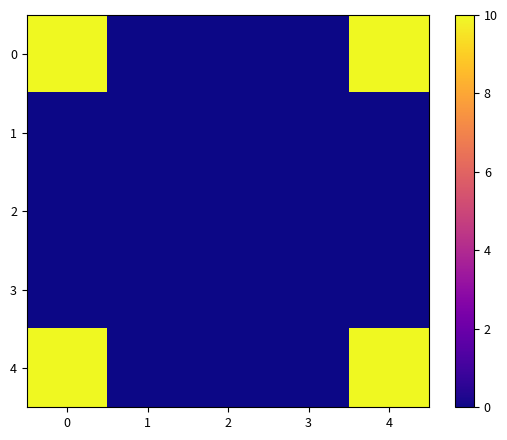

Which series changed the most between 0 and 1?

row_0